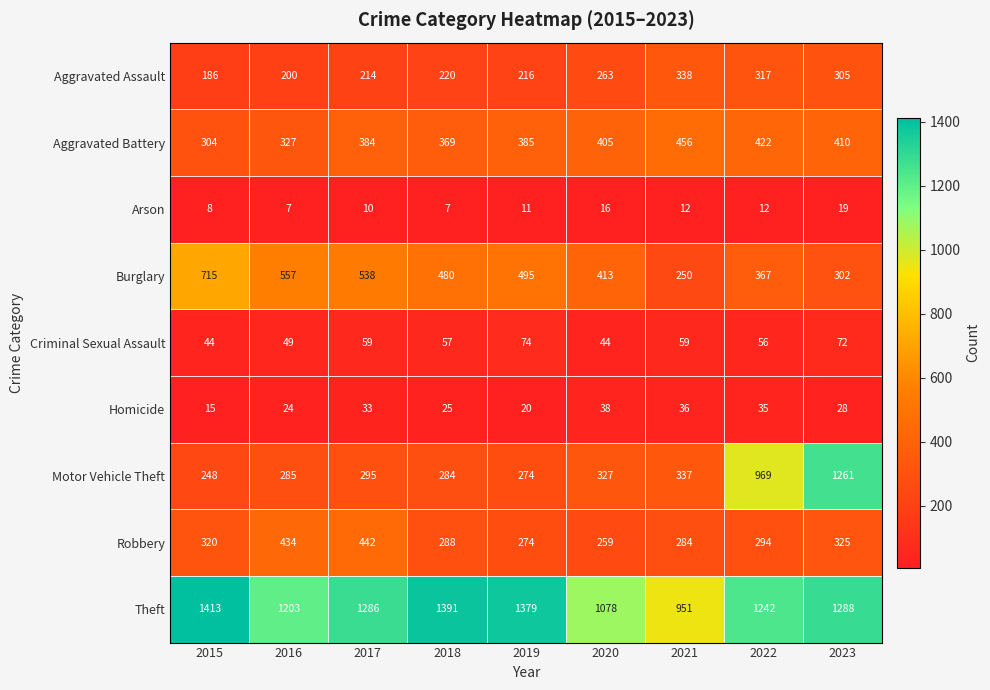

What is the sum of all Motor Vehicle Theft values?

4280